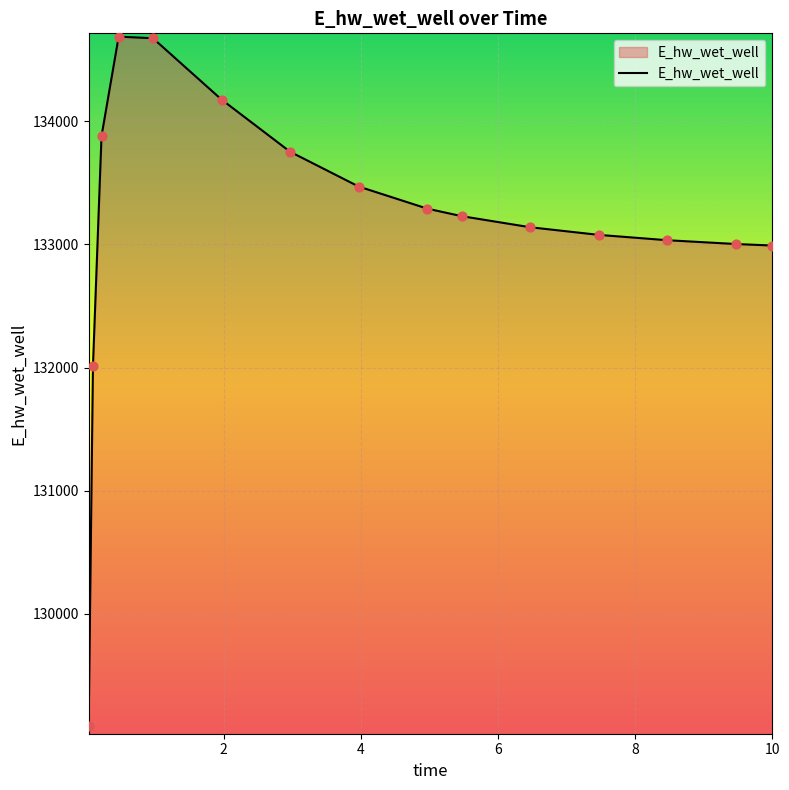

What is the greatest value displayed?

134686.3